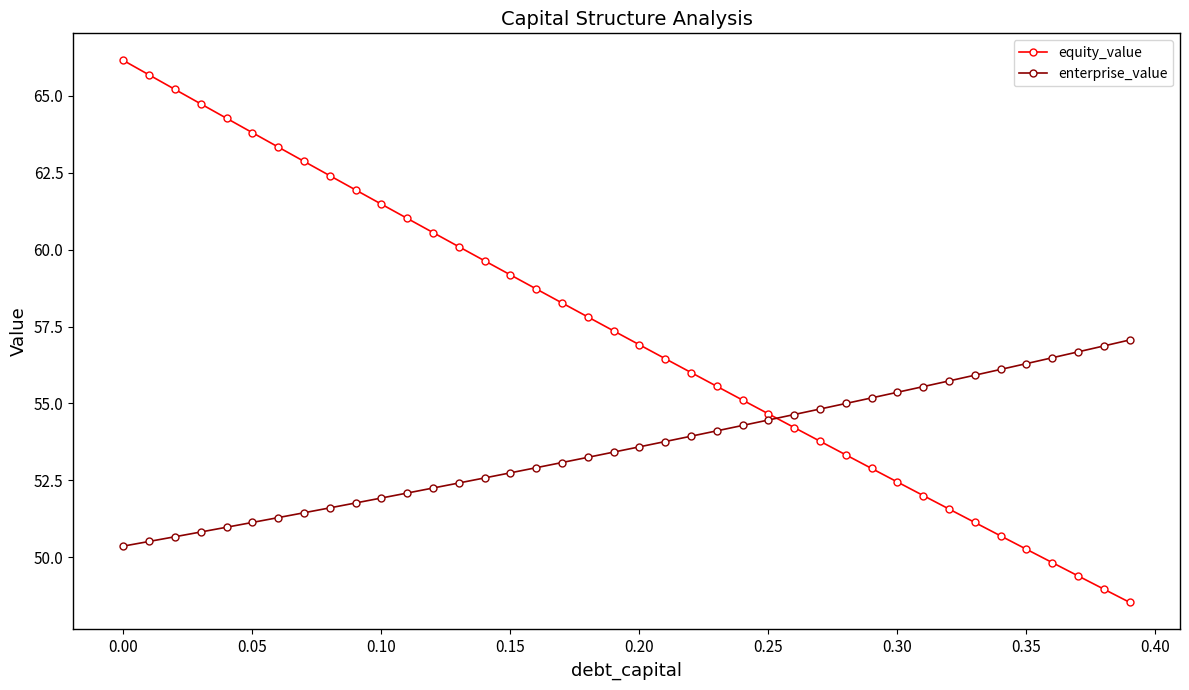

Which series has the largest range (max minus min)?

equity_value